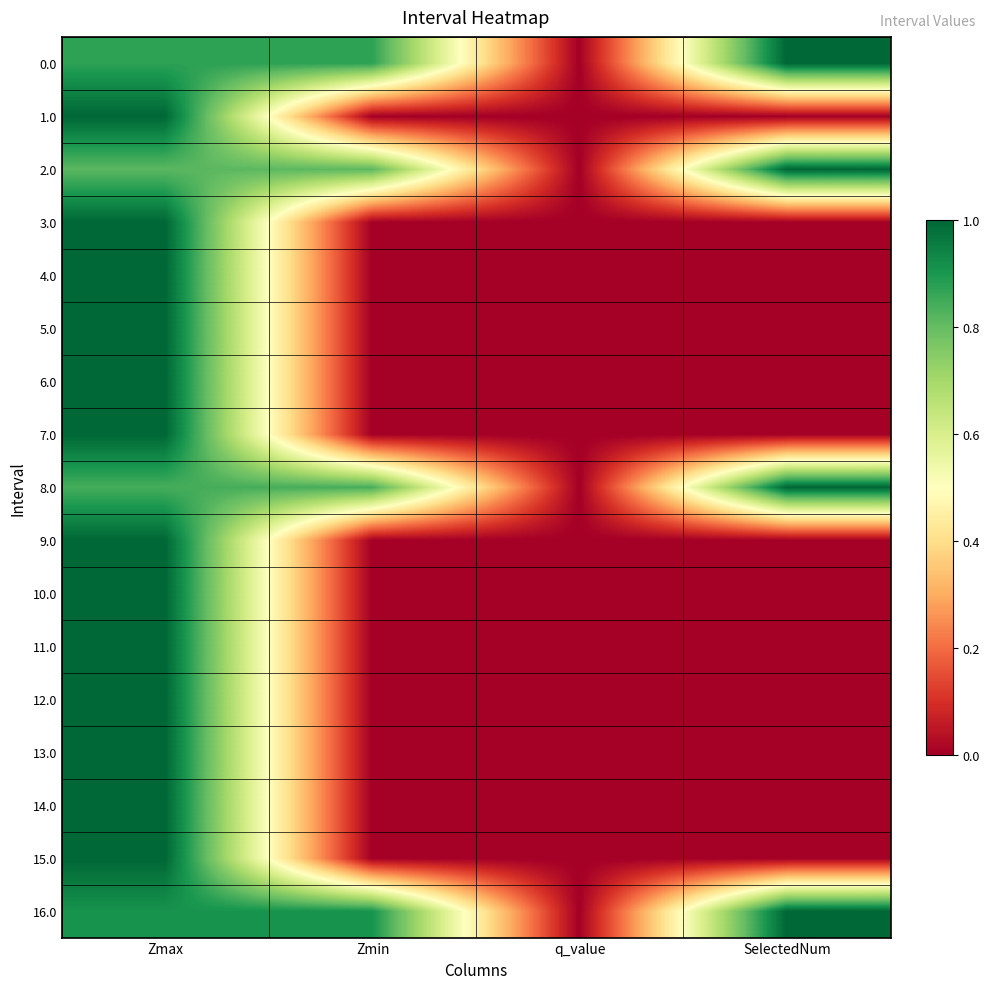

Which series has the largest total across all categories?

16.0